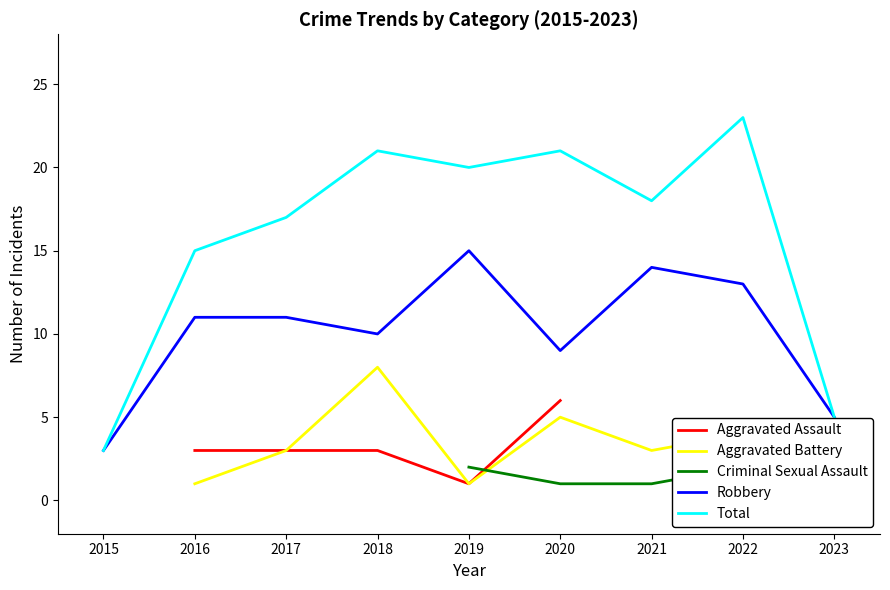

What is the sum of all Total values?

143